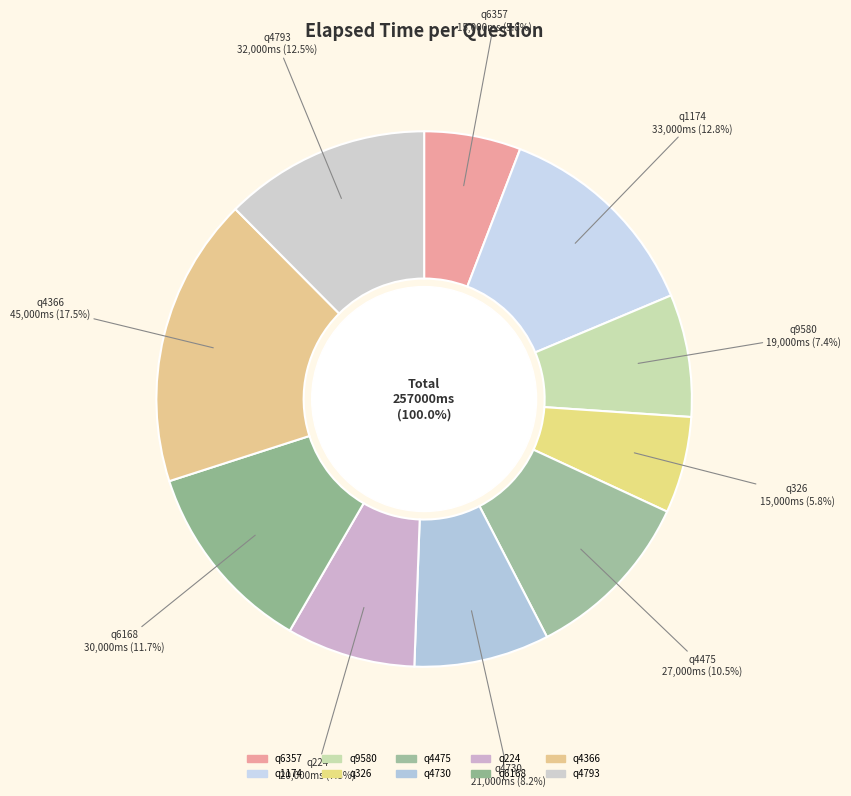

Which category has the biggest portion of the pie?

q4366